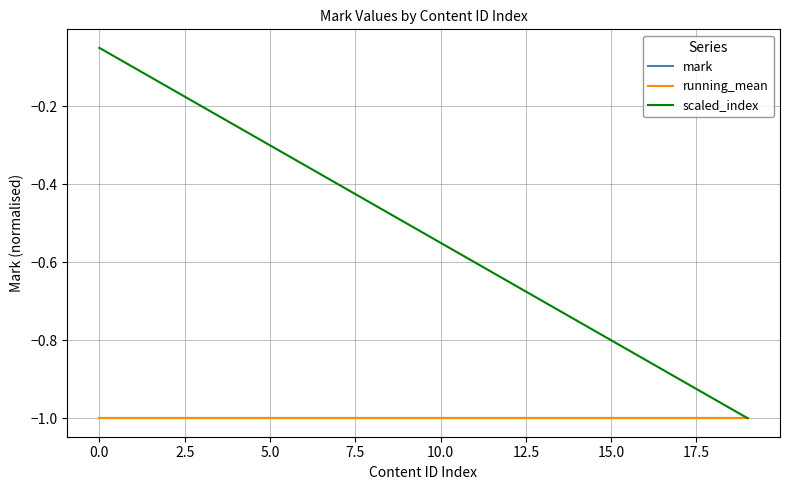

True or false: scaled_index and running_mean cross at least once.

False